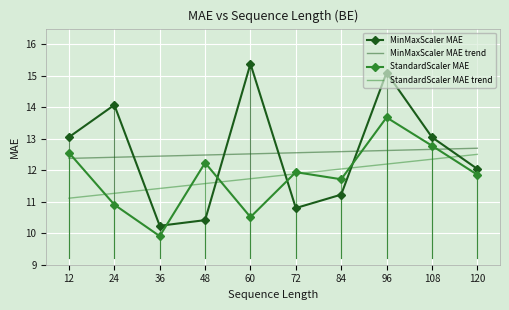

What is the minimum value for StandardScaler MAE?

9.9